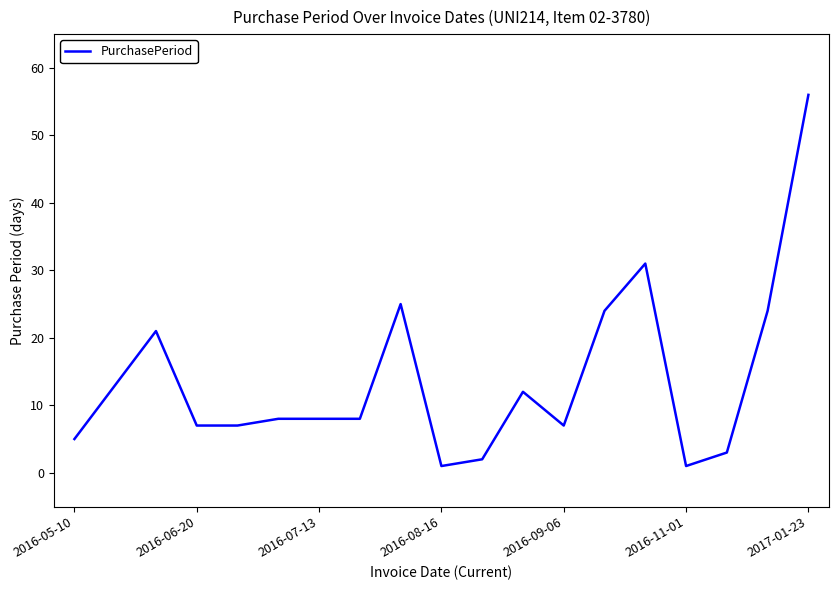

What is the greatest value displayed?

56